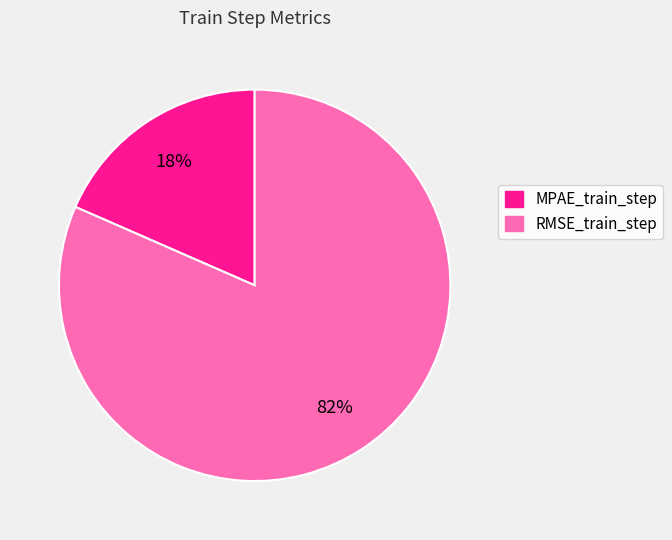

The RMSE_train_step slice represents 82% of the pie. True or false?

True